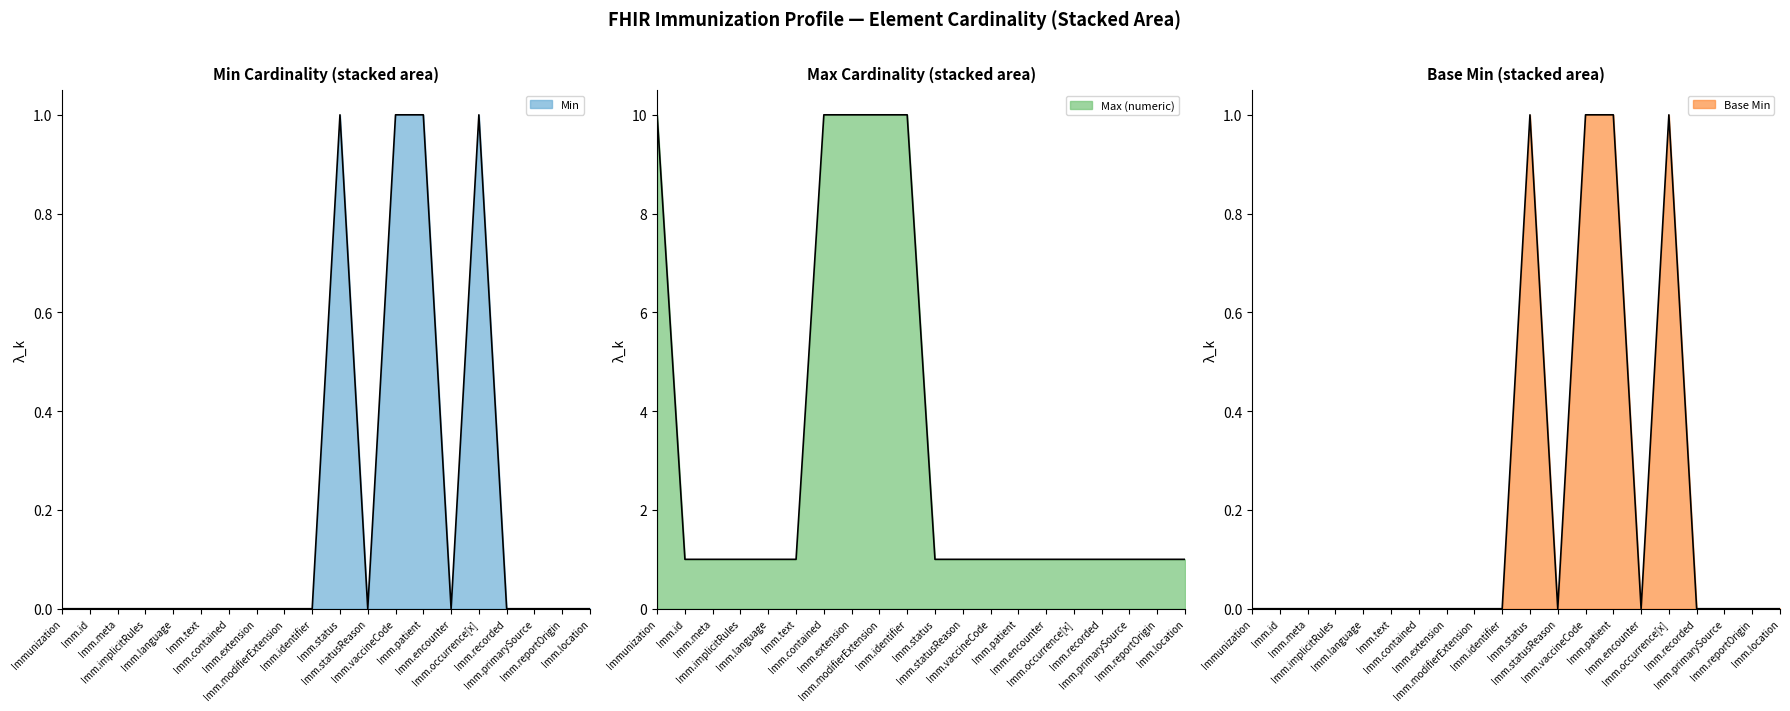

Reading left to right, extract all data points from this chart.

Min: 0	0	0	0	0	0	0	0	0	0	1	0	1	1	0	1	0	0	0	0
Max (numeric): 10	1	1	1	1	1	10	10	10	10	1	1	1	1	1	1	1	1	1	1
Base Min: 0	0	0	0	0	0	0	0	0	0	1	0	1	1	0	1	0	0	0	0